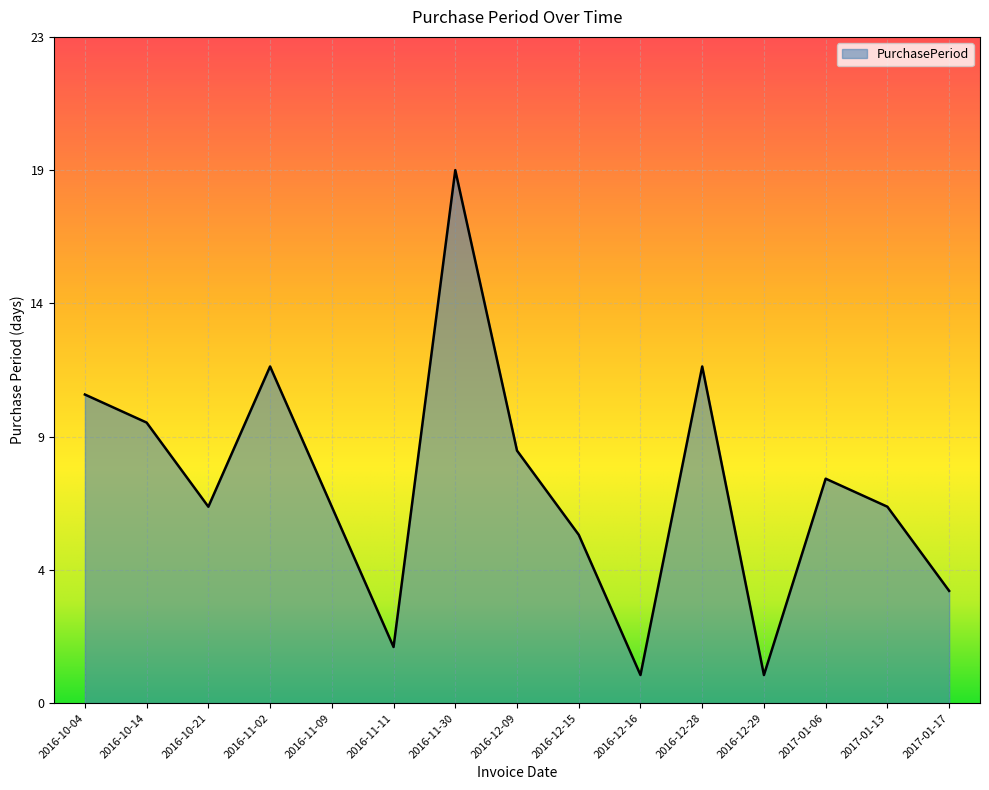

What is the minimum value shown in the chart?

1